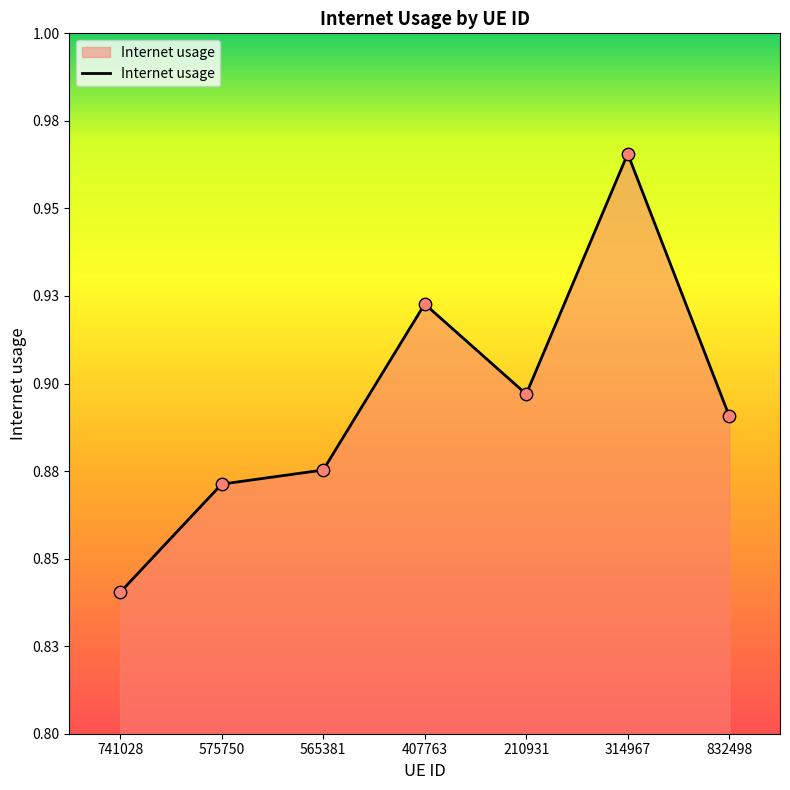

Is this an area chart (filled region under the line)?

Yes